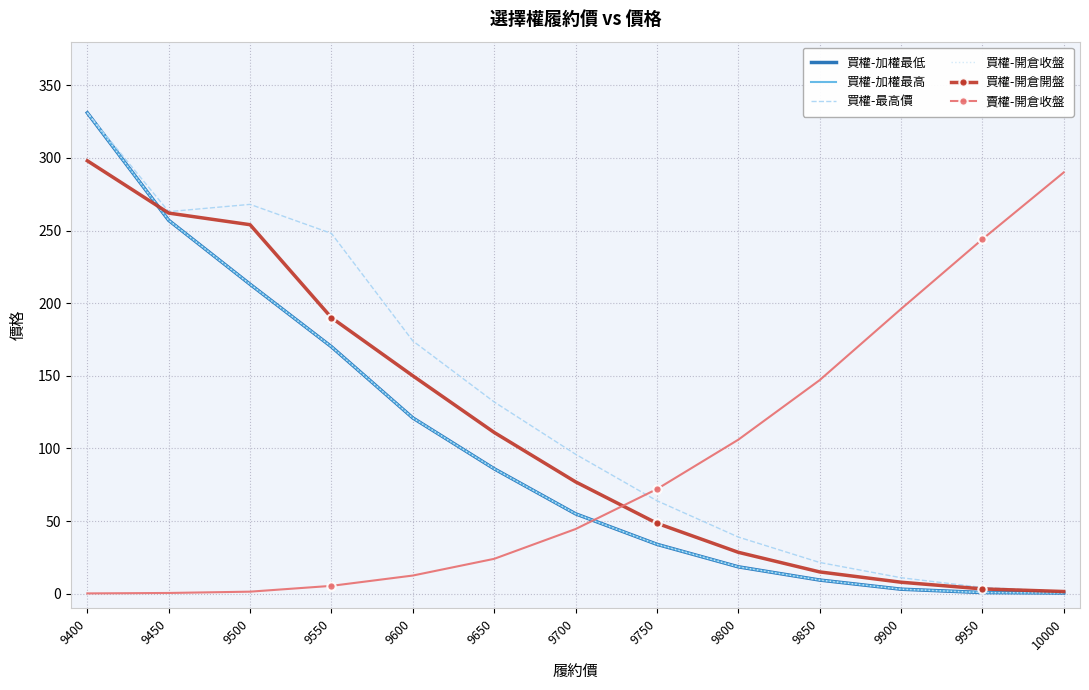

What is the sum of the 買權-加權最高 values at 10000 and 9700?

55.5